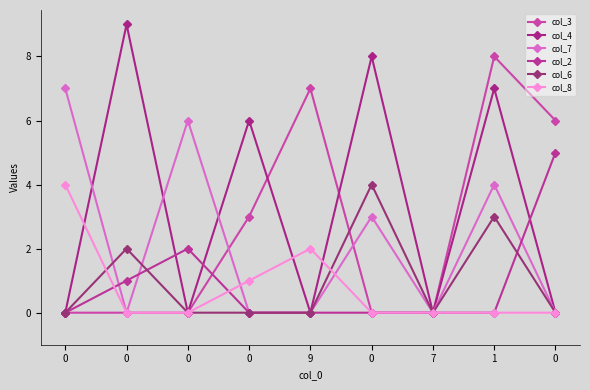

Does the chart have visible grid lines?

No